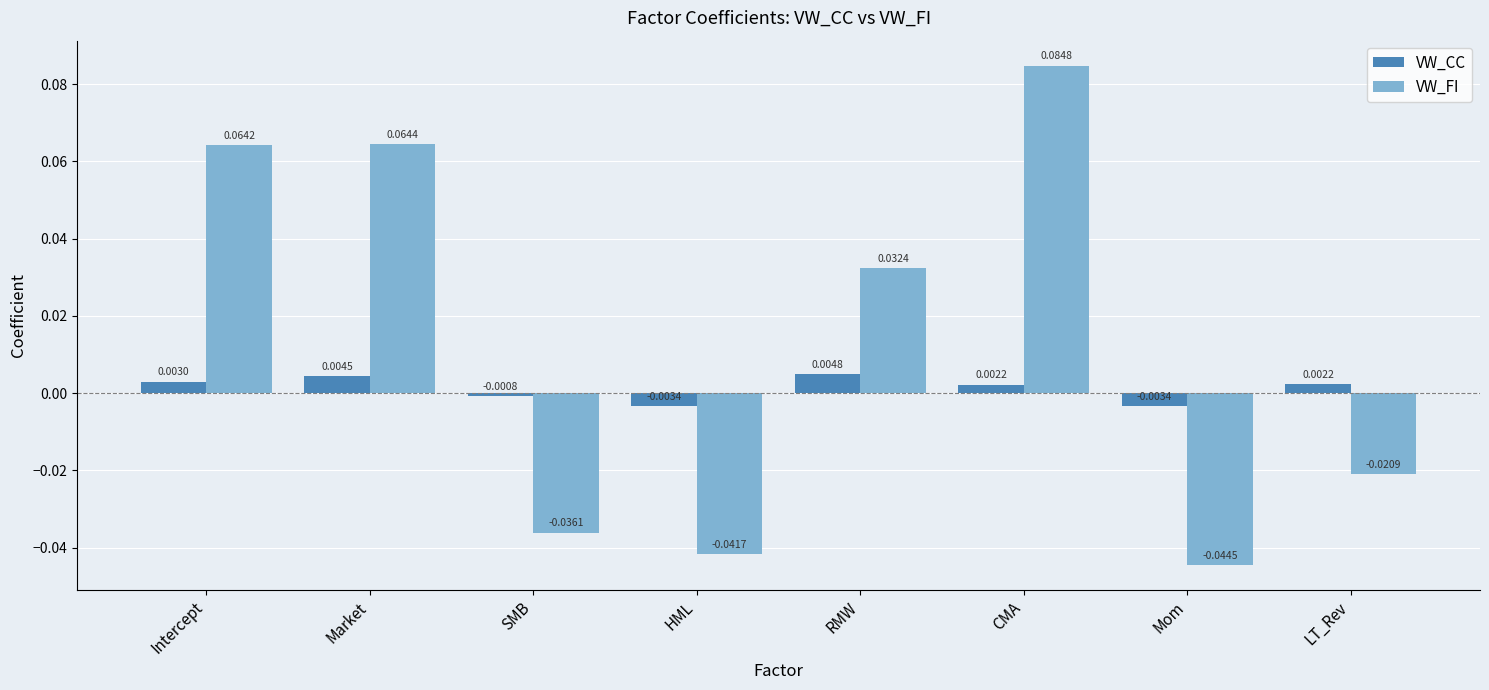

Count the VW_FI values in the range 0 to 1.

4